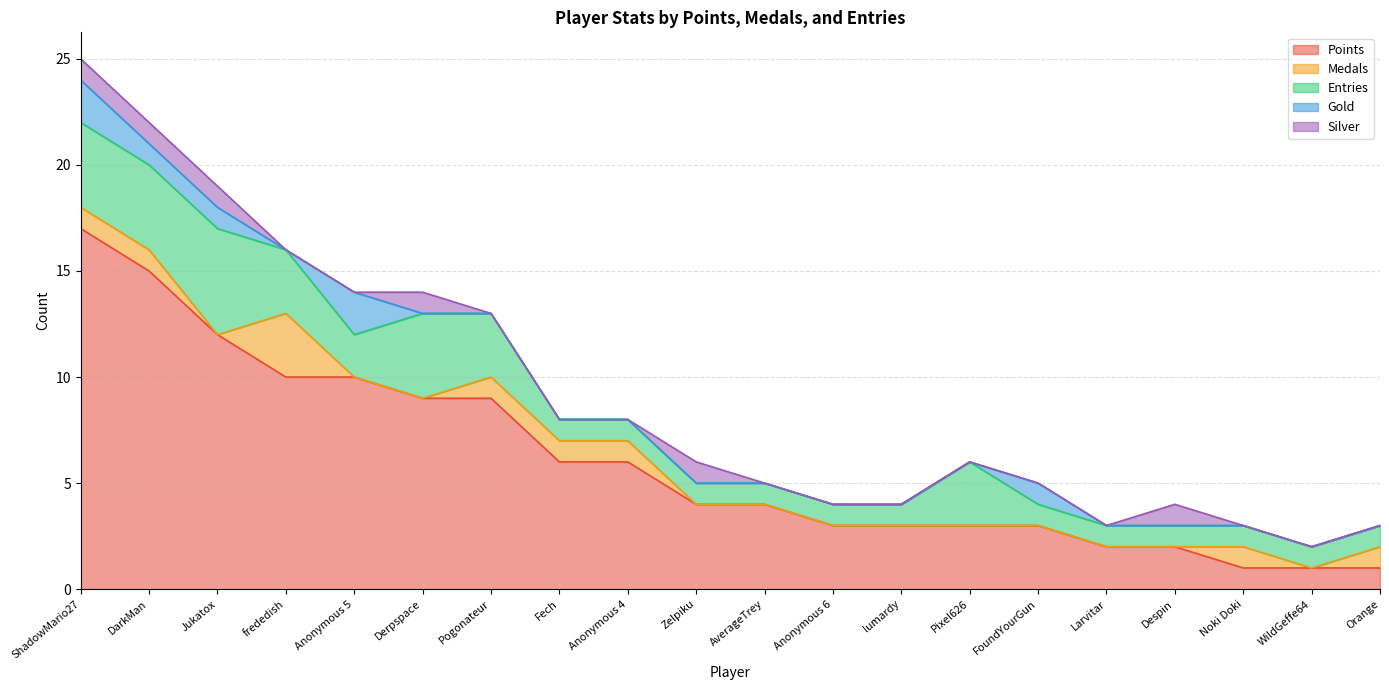

What is the value of the Points point at the 10th from the left?

4